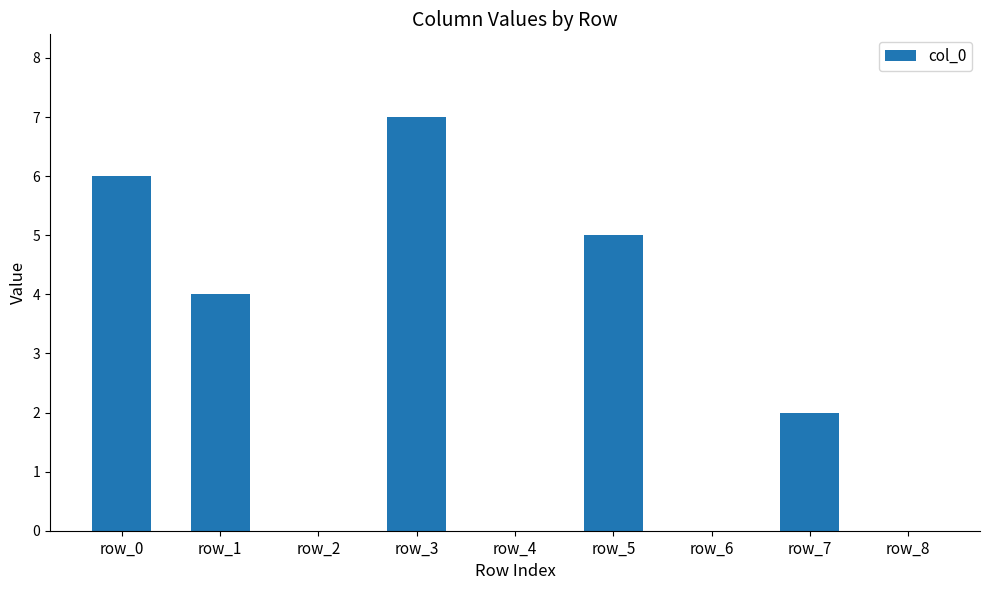

Is it true that the value at row_5 is 5?

True